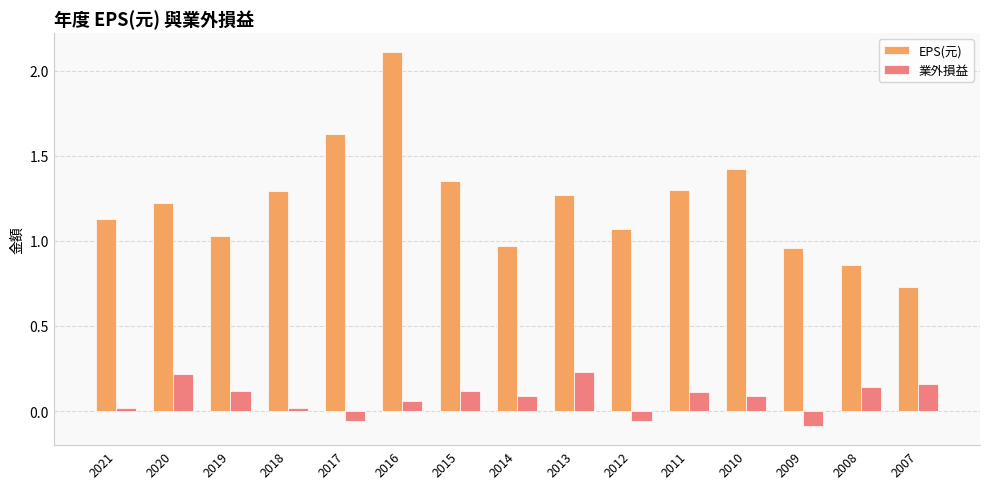

Which series has the largest total across all categories?

EPS(元)